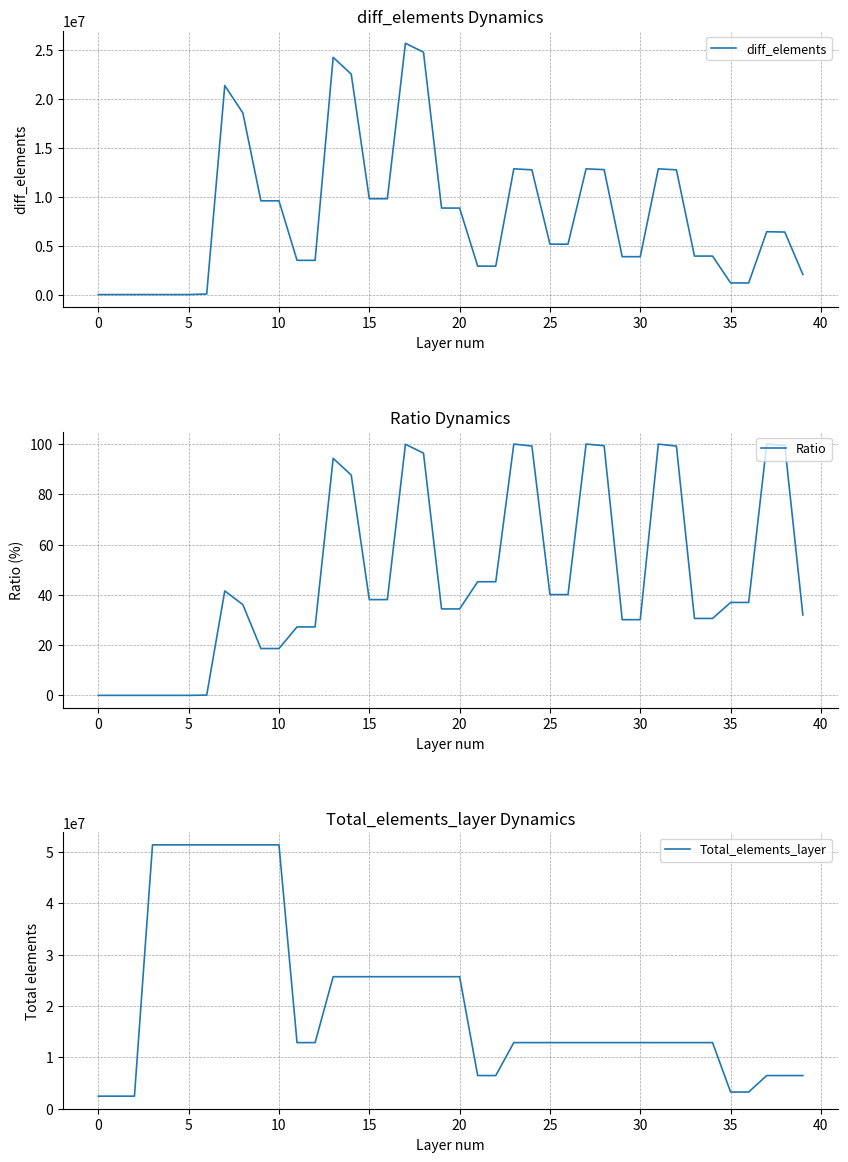

What is the label of the 29th point from the right?

11